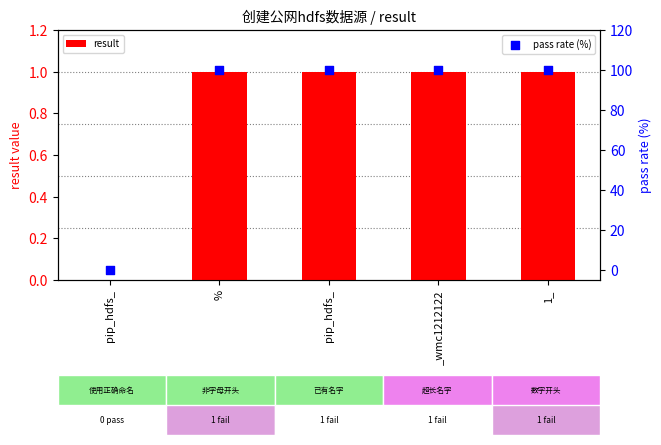

Which series has the largest Y range (max minus min)?

pass rate (%)